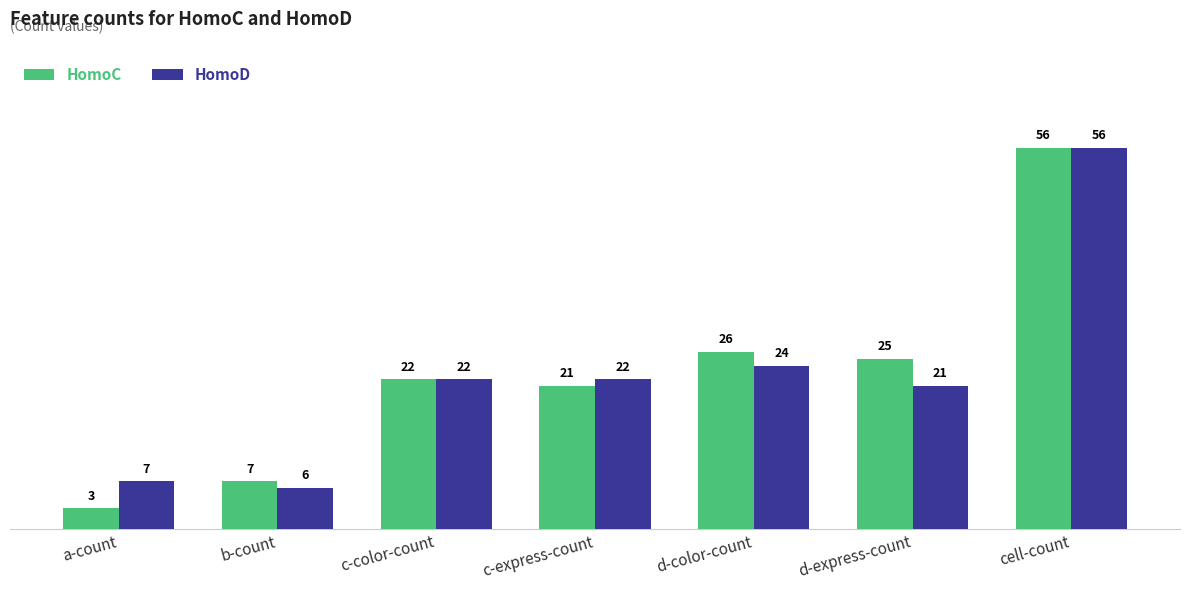

At which label does HomoD reach its minimum?

b-count